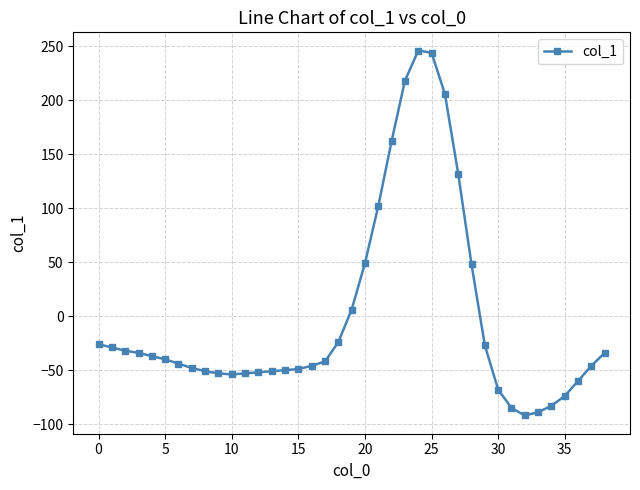

How many lines are shown in the chart?

1